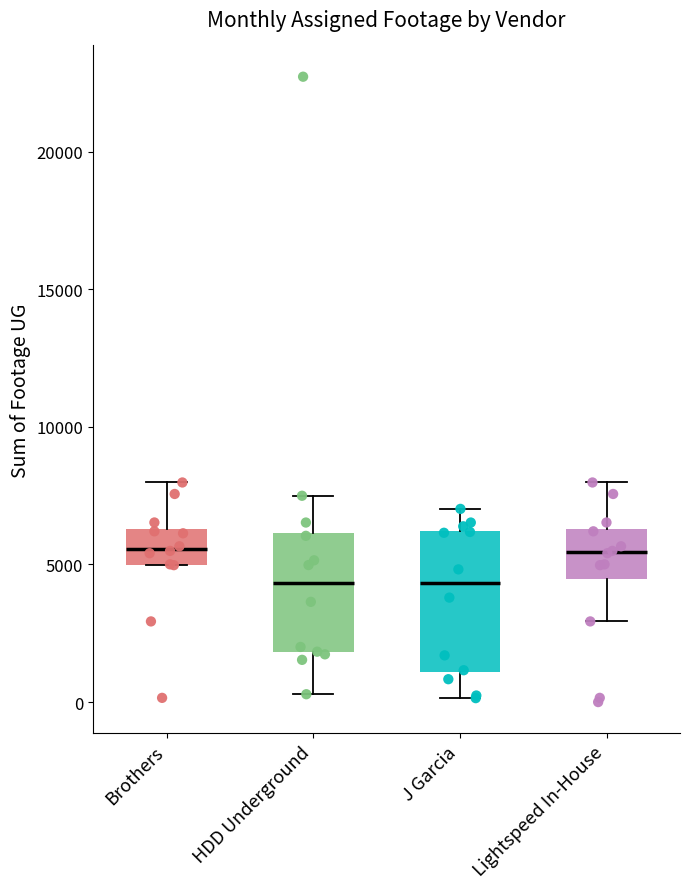

Reading left to right, read every box against the y-axis: the position of its median line, the range the box covers, and the ends of its whiskers. The values are not printed on the chart, so give them approximately, as read against the axis.

Brothers: median 5500, box 5000 to 6500, whiskers 5000 to 8000
HDD Underground: median 4500, box 2000 to 6000, whiskers 500 to 7500
J Garcia: median 4500, box 1000 to 6000, whiskers 0 to 7000
Lightspeed In-House: median 5500, box 4500 to 6500, whiskers 3000 to 8000